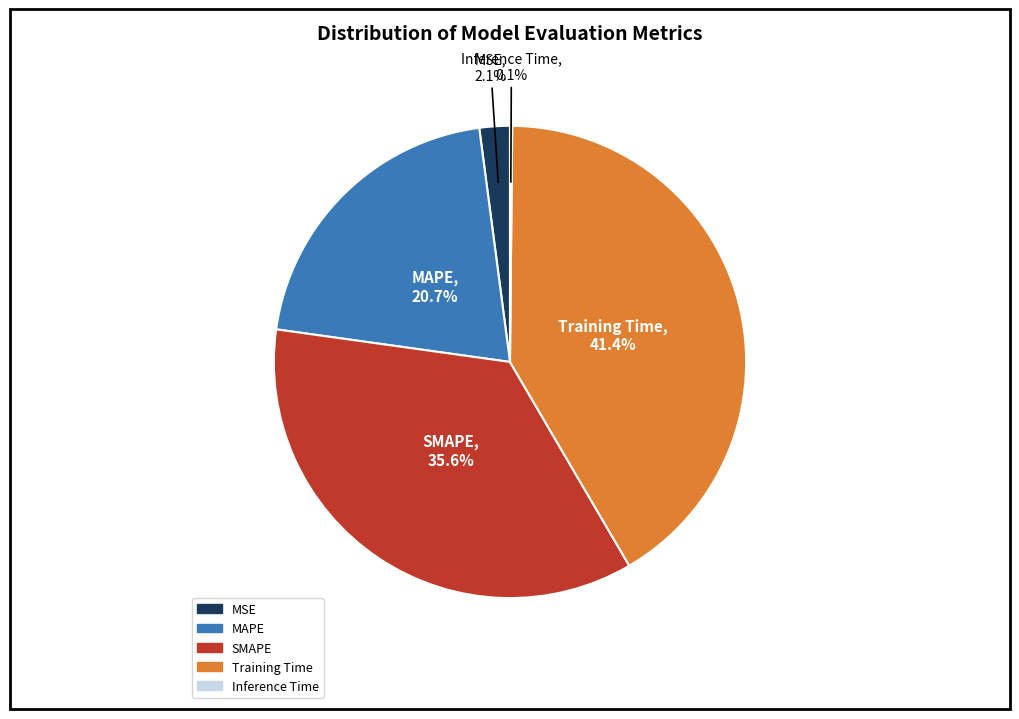

Which category has the biggest portion of the pie?

Training Time